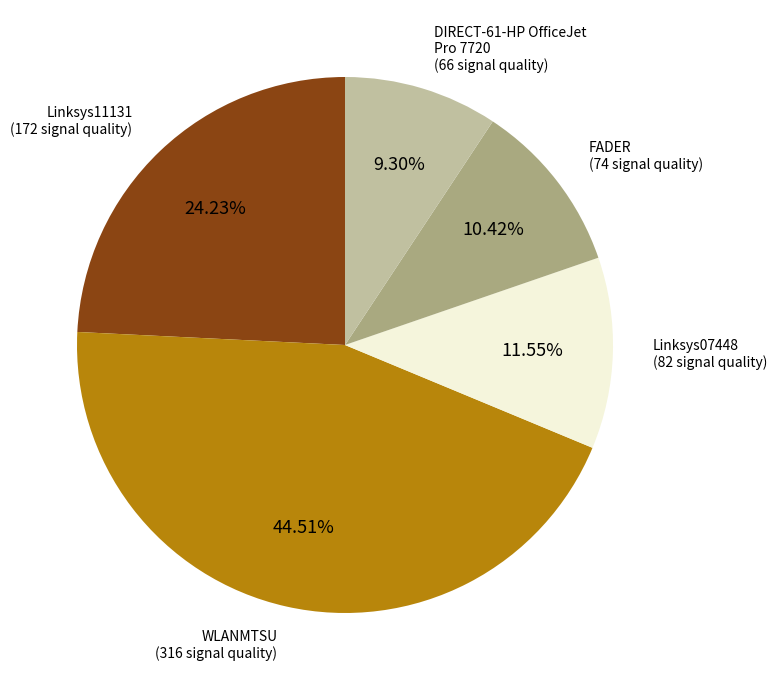

Which category has the biggest portion of the pie?

WLANMTSU